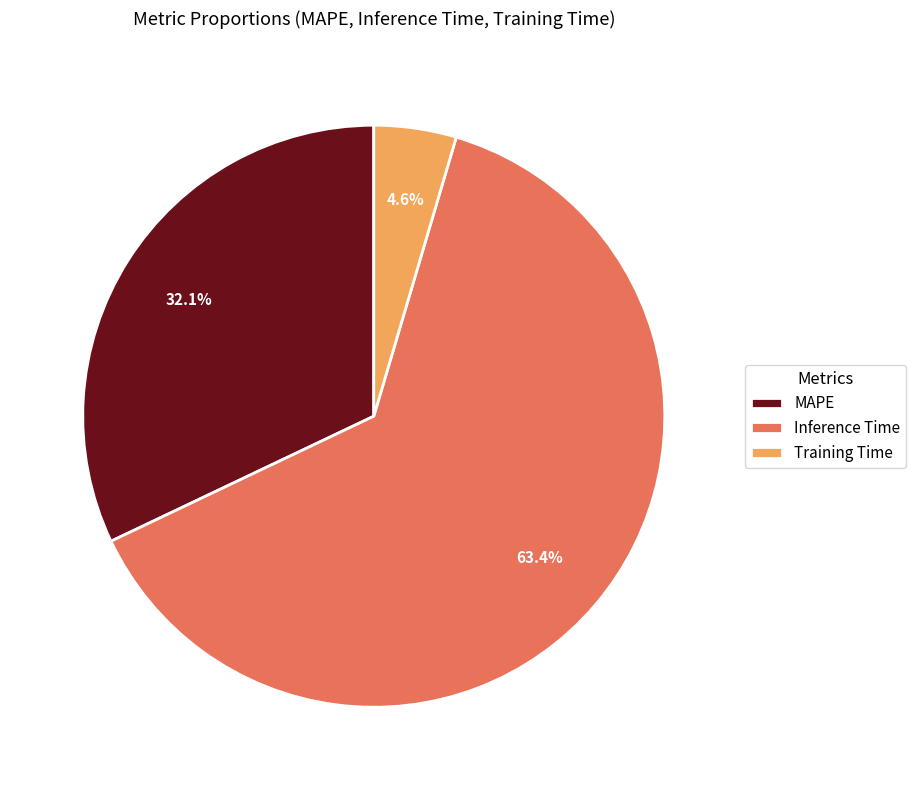

Which slice represents more than half of the pie?

Inference Time